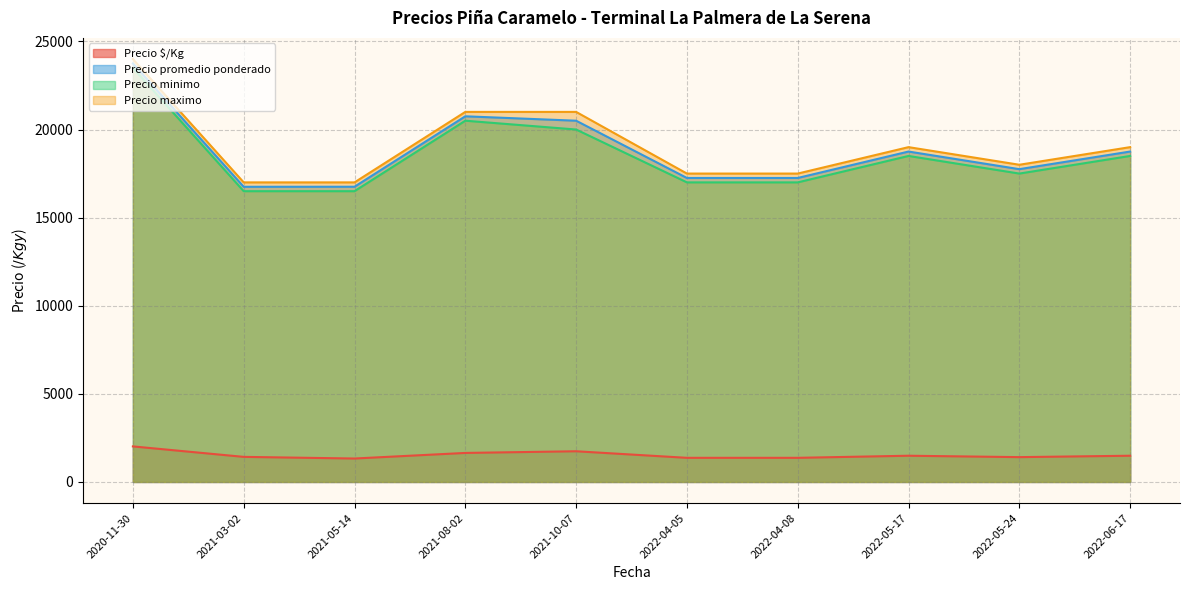

List the series in order of their peak value, lowest first.

Precio $/Kg, Precio minimo, Precio promedio ponderado, Precio maximo